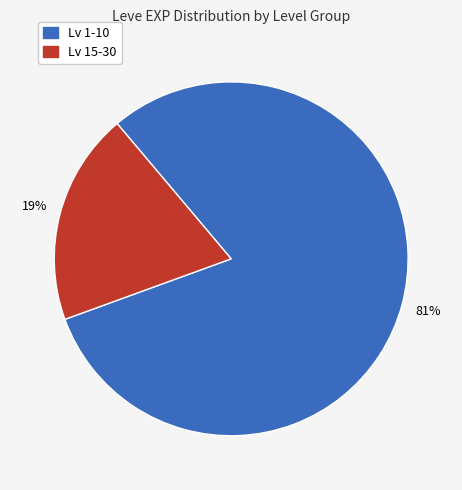

Is there a majority slice in this chart?

Yes